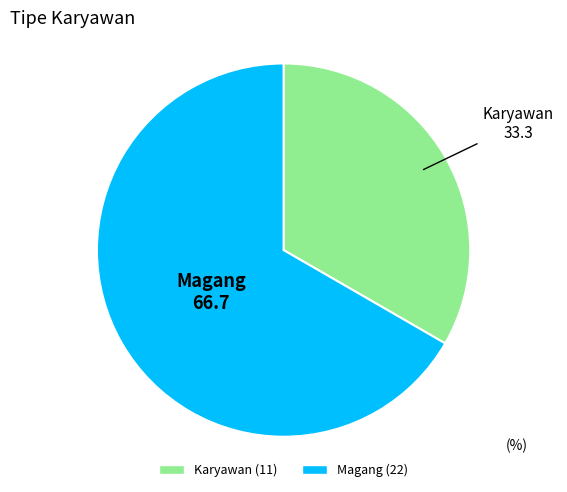

Is the sum of Karyawan and Magang greater than half?

Yes